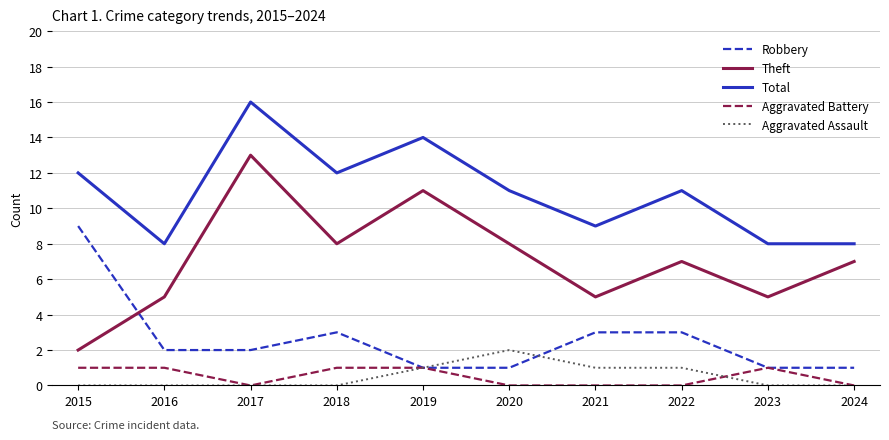

Rank the series at 2018 from lowest to highest value.

Aggravated Assault, Aggravated Battery, Robbery, Theft, Total